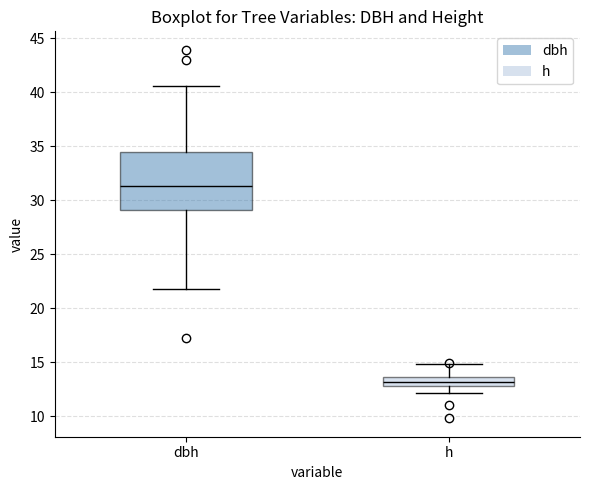

Where does the upper whisker of the box for h end on the y-axis? The values are not printed on the chart, so give them approximately, as read against the axis.

15.0